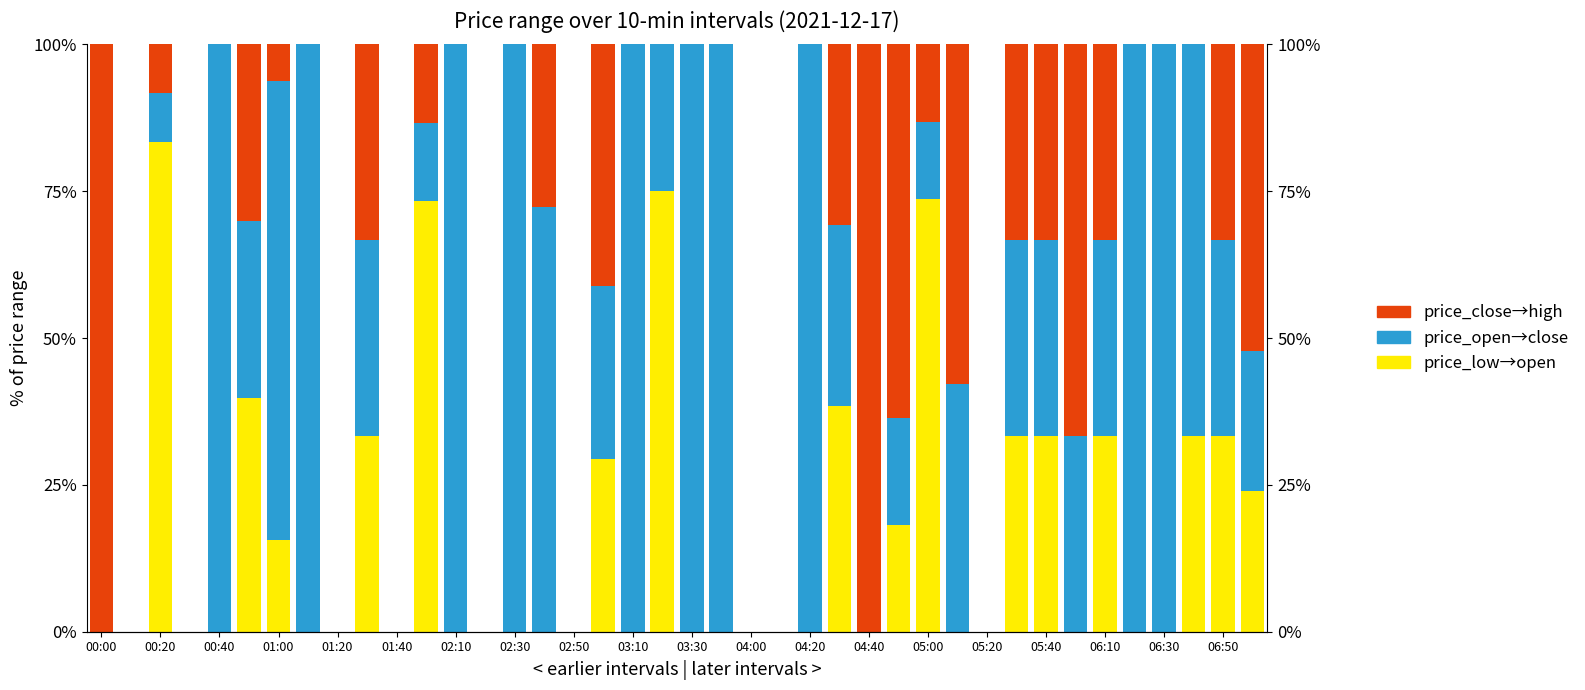

The value of price_open→close (Asian) at 06:10 is 60.0. True or false?

False